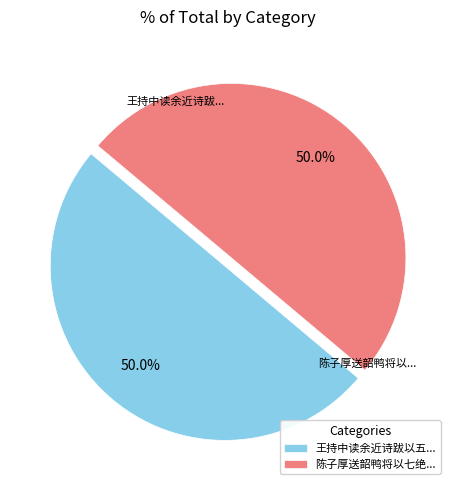

What is the ratio of the value at 王持中读余近诗跋以五... to the value at 陈子厚送韶鸭将以七绝...?

1.0